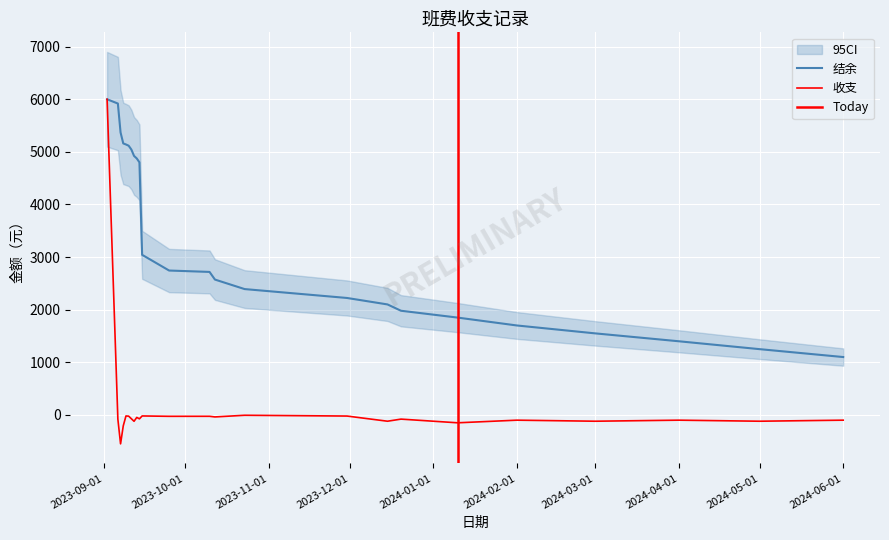

True or false: 收支 and 结余 intersect in this chart.

False